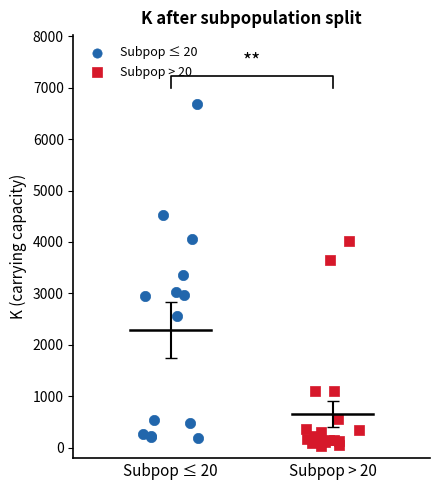

Which series contains the highest Y value?

Subpop ≤ 20